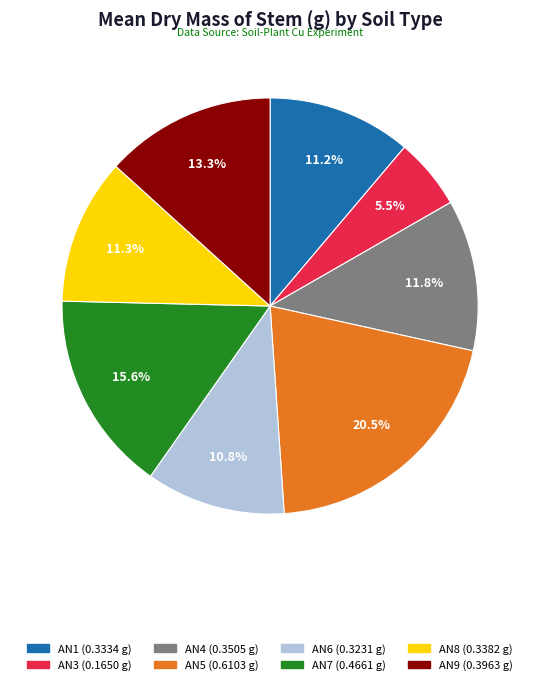

Count the number of slices in the pie.

8